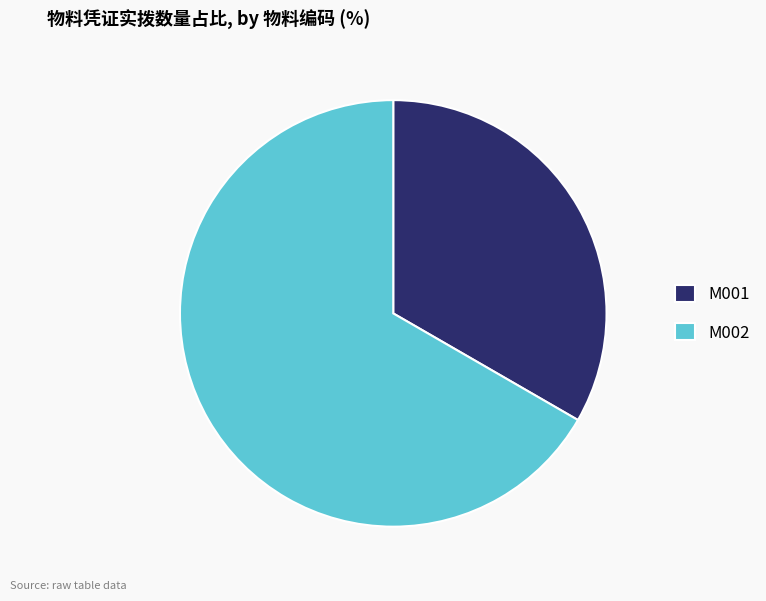

Between M001 and M002, which is larger?

M002